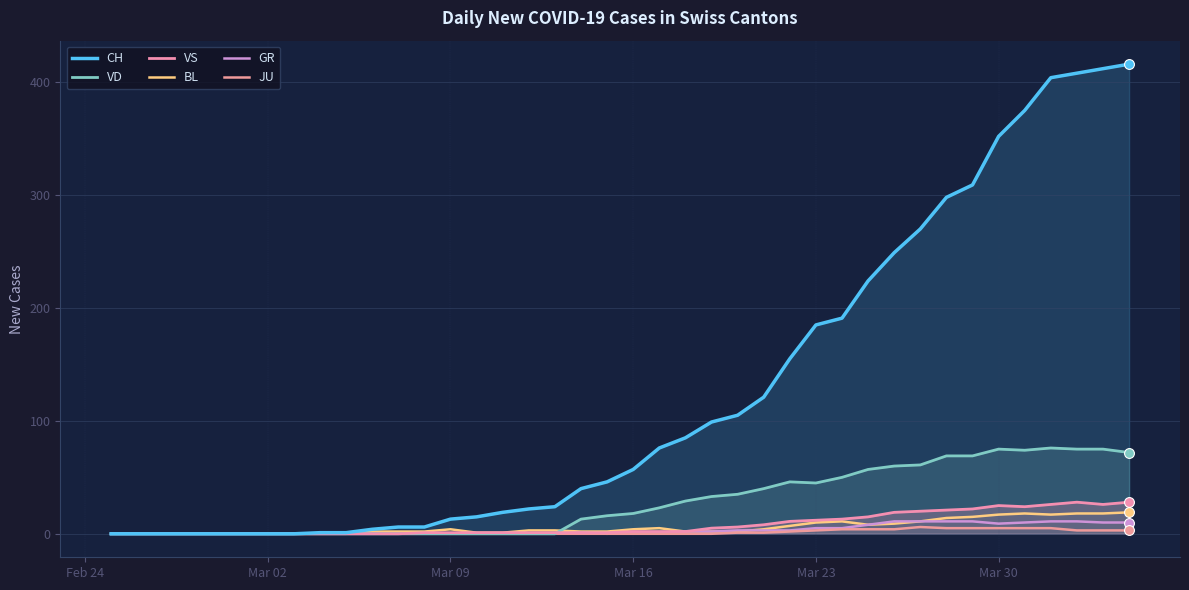

What are all the series names shown in the legend?

CH, VD, VS, BL, GR, JU